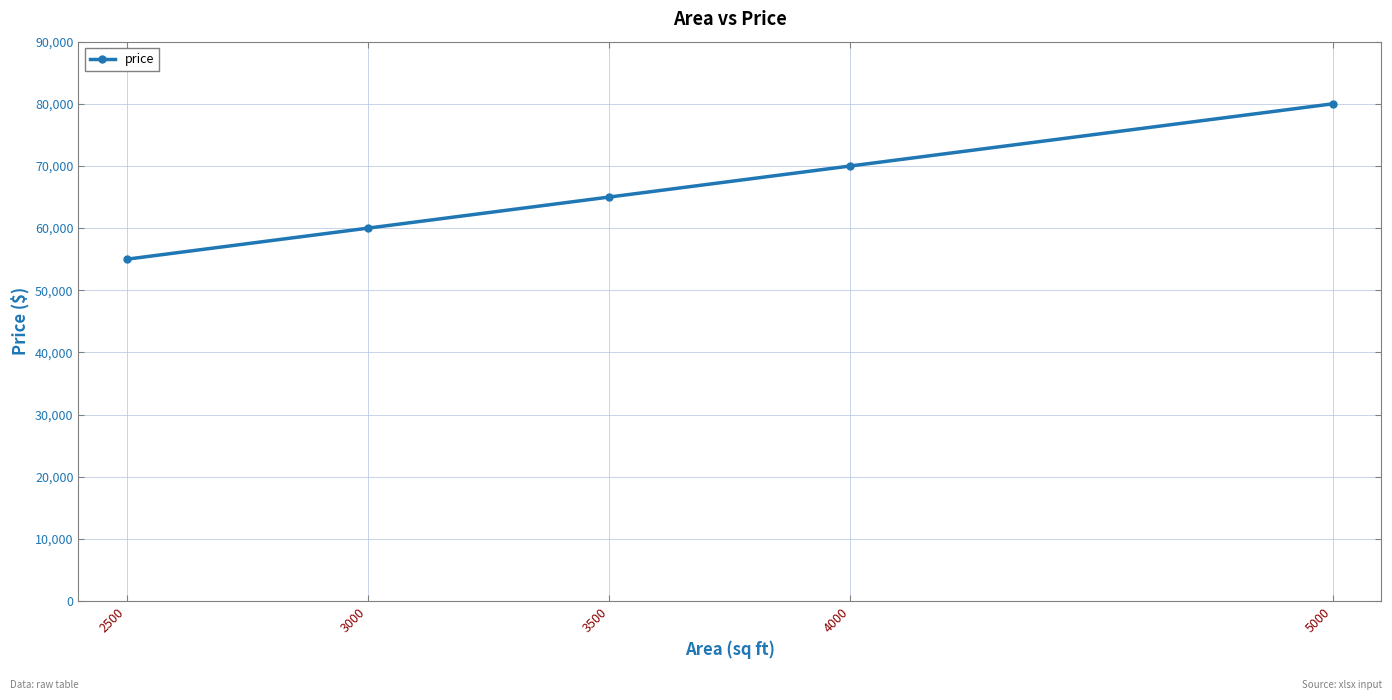

Reading left to right, transcribe all the data shown in this chart.

2500=55000	3000=60000	3500=65000	4000=70000	5000=80000